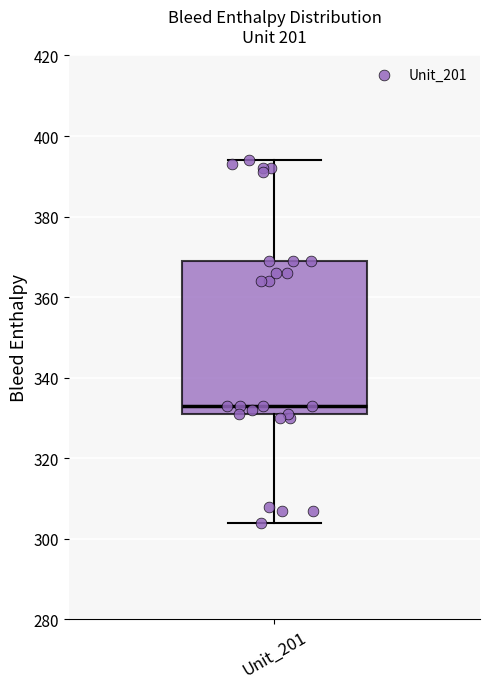

Transcribe this box plot: give where the median line is, the range the box spans, and where the two whiskers end, as read against the y-axis. The values are not printed on the chart, so give them approximately, as read against the axis.

median 334, box 332 to 370, whiskers 304 to 394